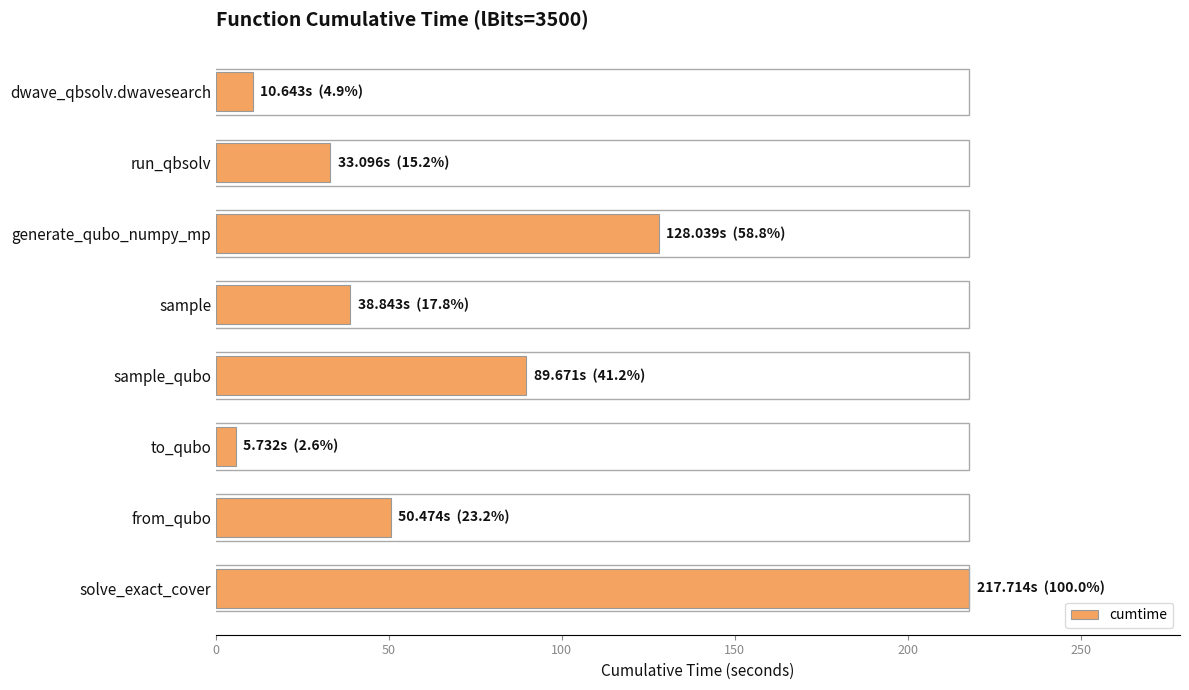

What is the sum of all values?

574.2